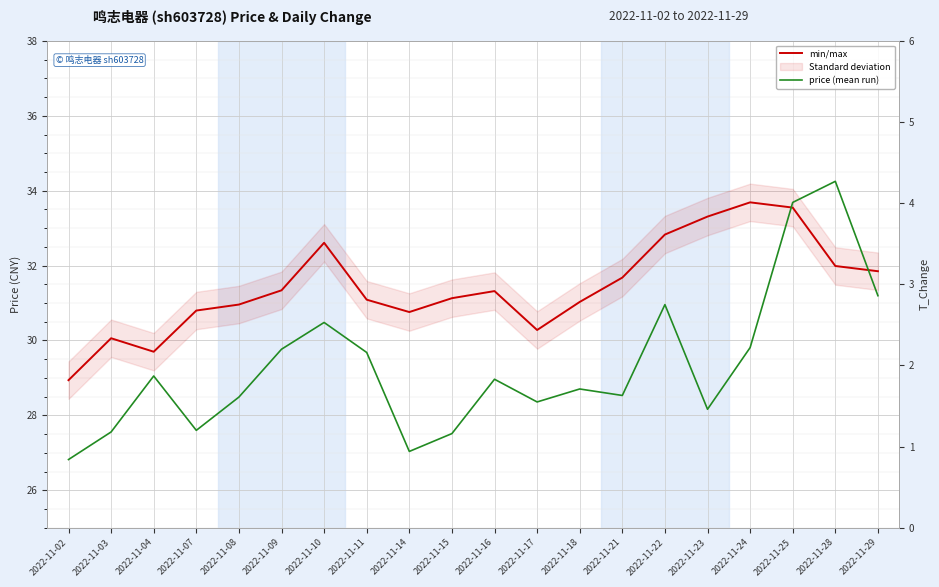

Which category has the highest value across all series?

2022-11-24